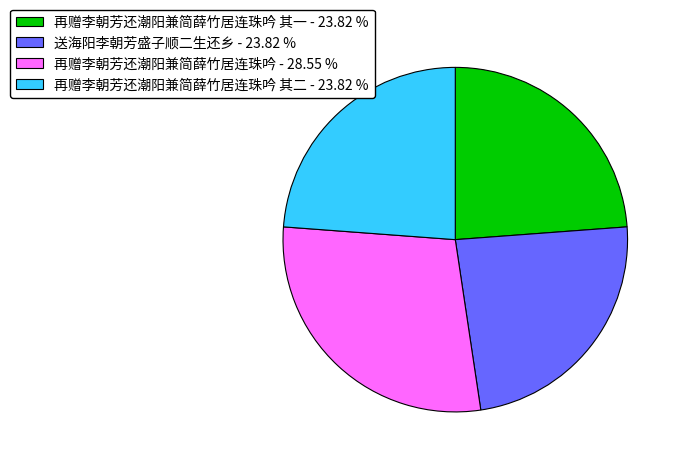

Count the number of slices in the pie.

4